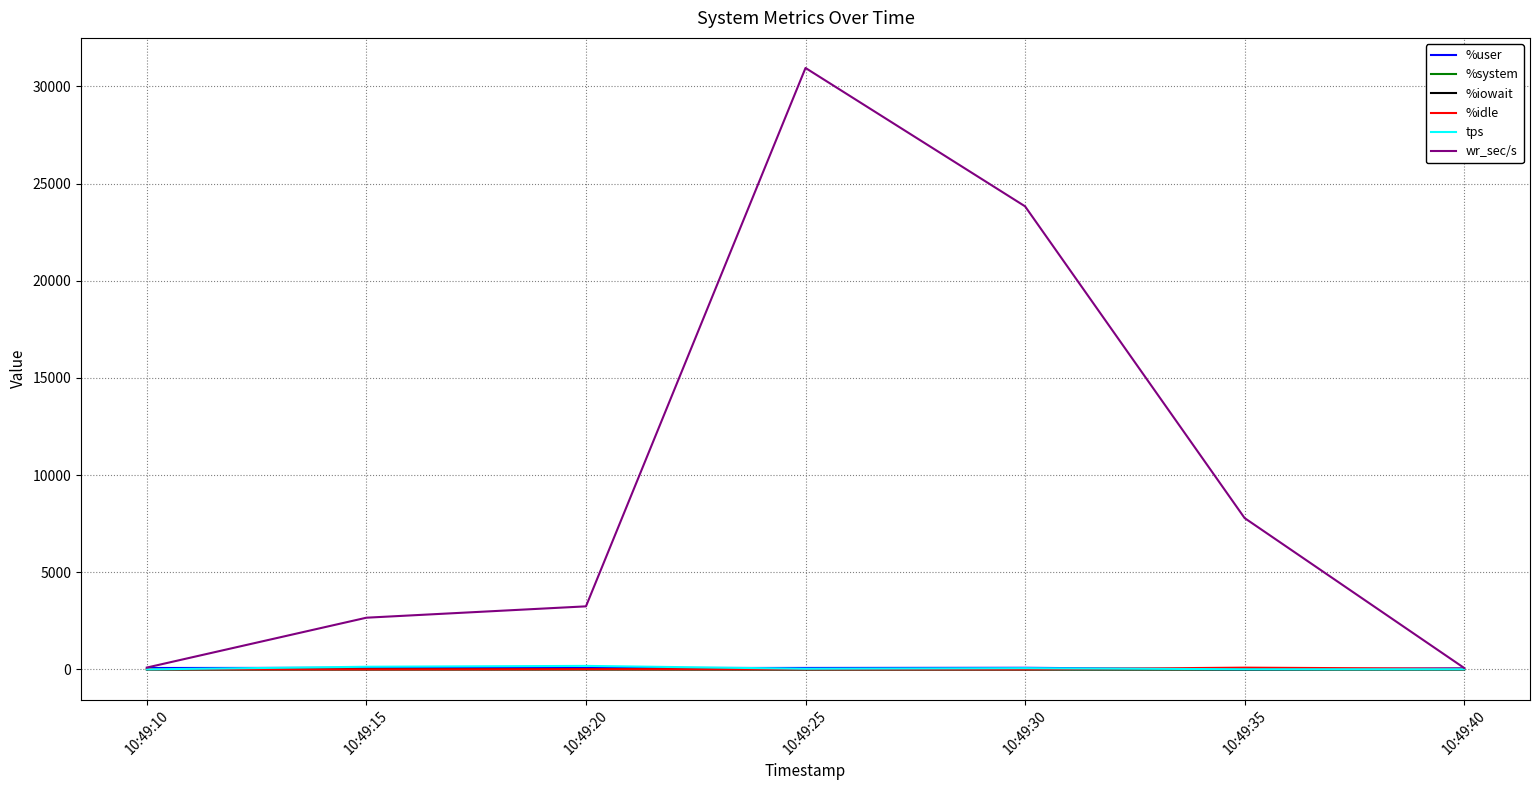

What is the maximum value for wr_sec/s?

30947.2